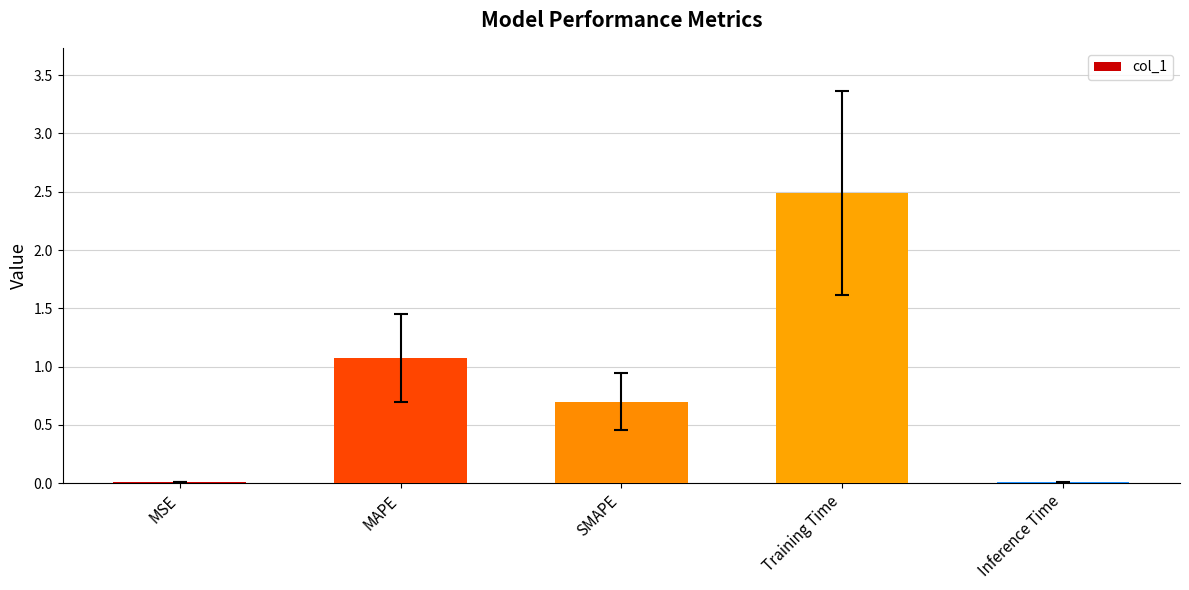

Where is the data nearest to the value 1?

MAPE